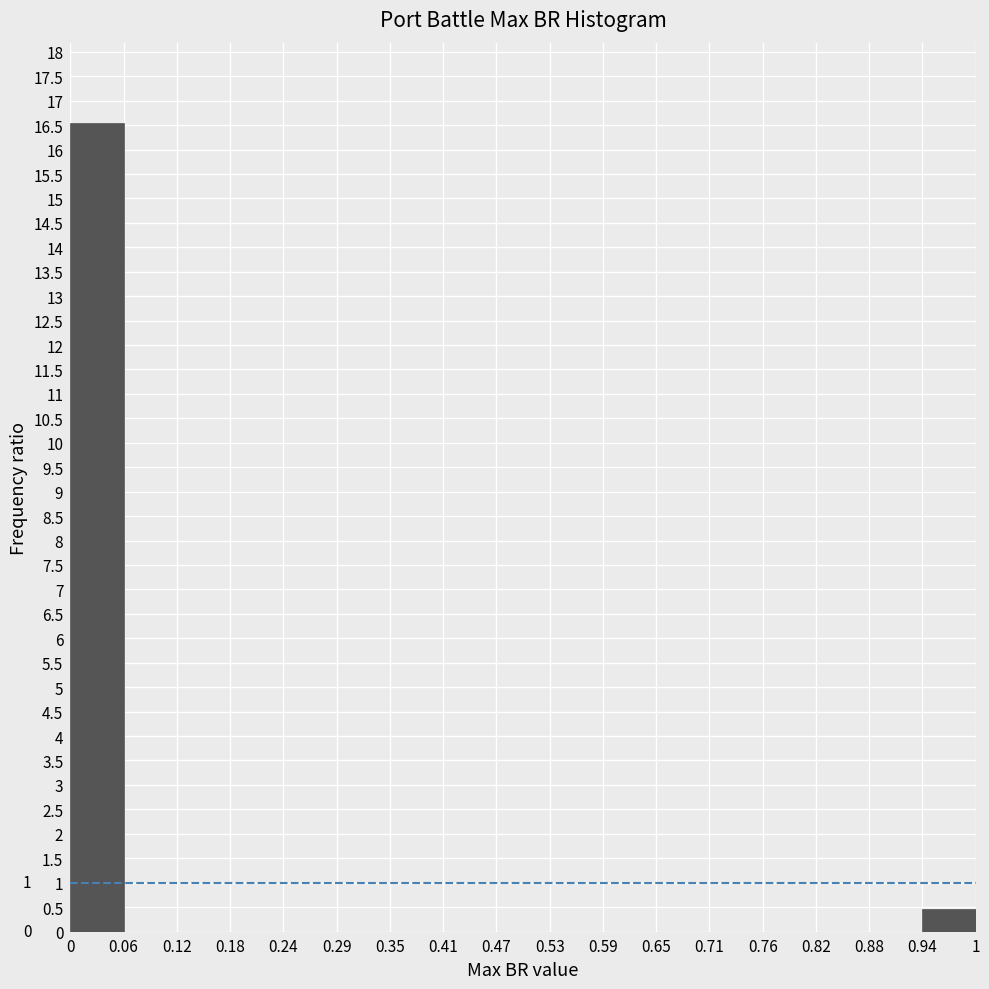

Over which range of the x-axis is the bar tallest?

0 to 0.06